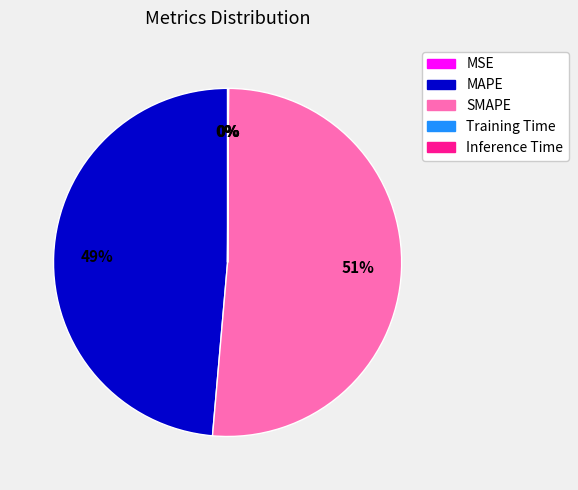

To the nearest percent, what portion does SMAPE represent?

51%